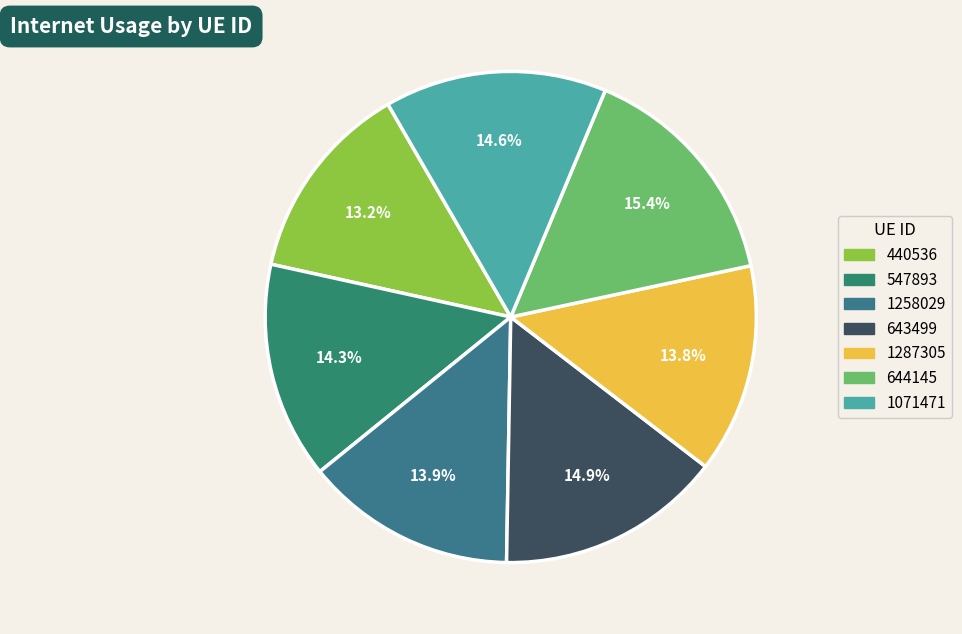

Do 1071471 and 547893 together represent more than half of the pie?

No